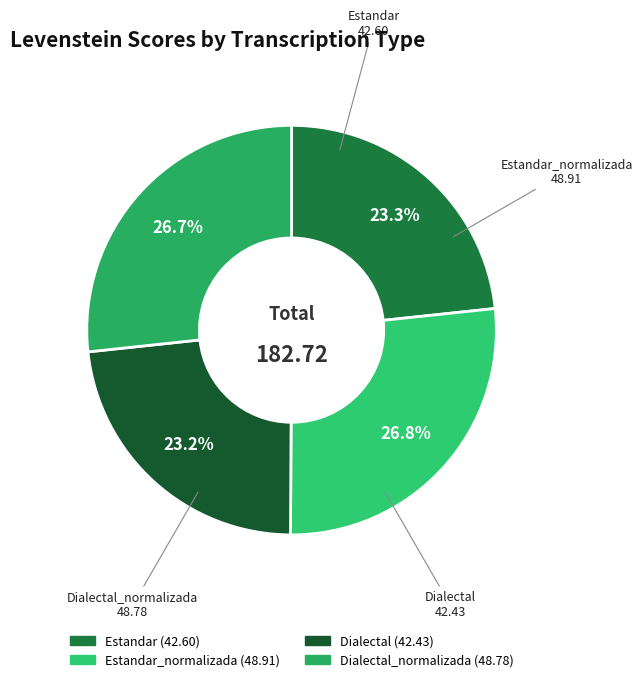

Combined, do Dialectal_normalizada and Estandar_normalizada account for over 50%?

Yes